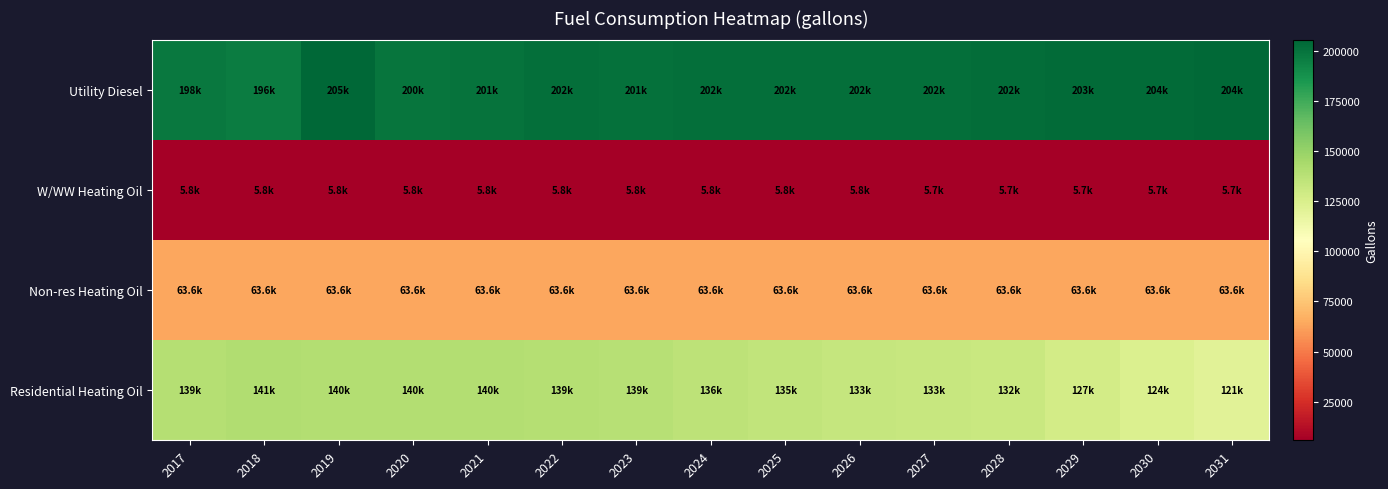

Reading left to right, extract all data points from this chart.

Utility Diesel: 2017=197764.4	2018=196423.3	2019=205427.2	2020=199816.1	2021=200555.5	2022=202099.6	2023=201101.5	2024=201668.9	2025=202095.6	2026=202038.7	2027=202295.5	2028=202393.2	2029=203103.6	2030=203625.2	2031=204040.7
W/WW Heating Oil: 2017=5802.6	2018=5810.6	2019=5809.6	2020=5807.9	2021=5807.6	2022=5801.5	2023=5792.8	2024=5779.6	2025=5767.0	2026=5755.5	2027=5747.7	2028=5741.0	2029=5704.1	2030=5674.1	2031=5651.8
Non-res Heating Oil: 2017=63598.6	2018=63598.6	2019=63598.6	2020=63598.6	2021=63598.6	2022=63598.6	2023=63598.6	2024=63598.6	2025=63598.6	2026=63598.6	2027=63598.6	2028=63598.6	2029=63598.6	2030=63598.6	2031=63598.6
Residential Heating Oil: 2017=139245.8	2018=140717.0	2019=139981.4	2020=139981.4	2021=139981.4	2022=139245.8	2023=138510.1	2024=136303.3	2025=134832.0	2026=133360.7	2027=132625.1	2028=131889.5	2029=127475.7	2030=123797.6	2031=120855.0